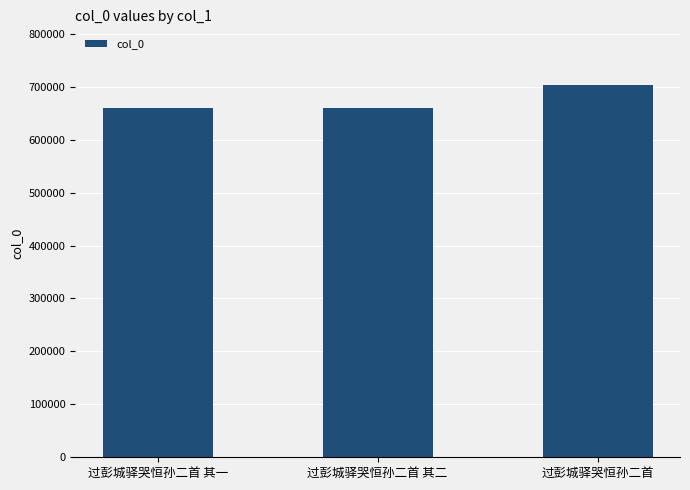

What value does the data have at 过彭城驿哭恒孙二首 其一?

659920